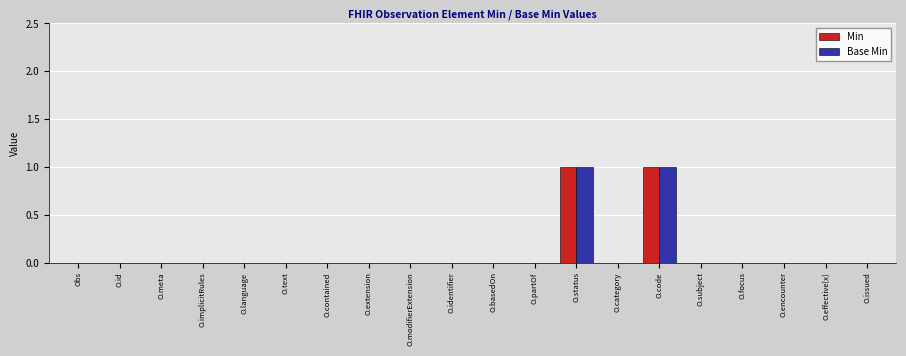

The Min series shows 0 at O.effective[x]. True or false?

True